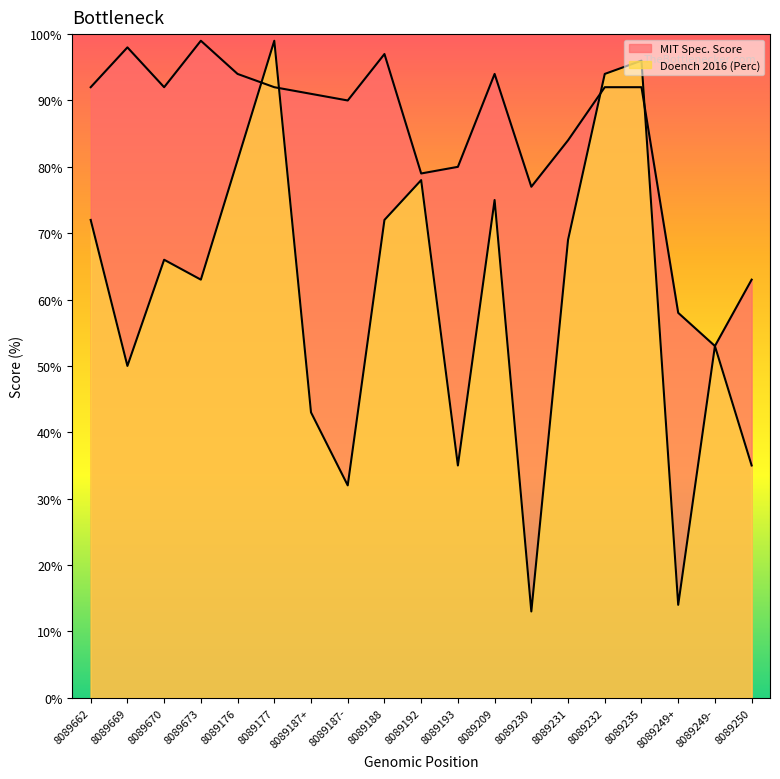

Which has a higher value, 8089249- or 8089192?

8089192